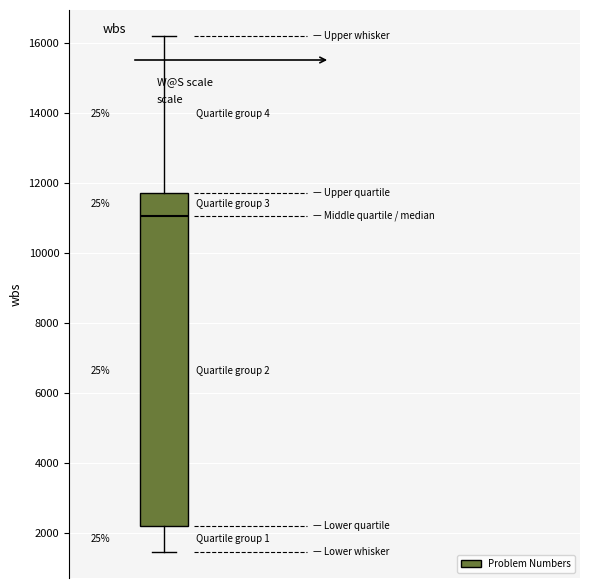

Read this box plot against the y-axis: the position of the median line, the range covered by the box, and the ends of both whiskers. The values are not printed on the chart, so give them approximately, as read against the axis.

median 11000, box 2200 to 11800, whiskers 1400 to 16200